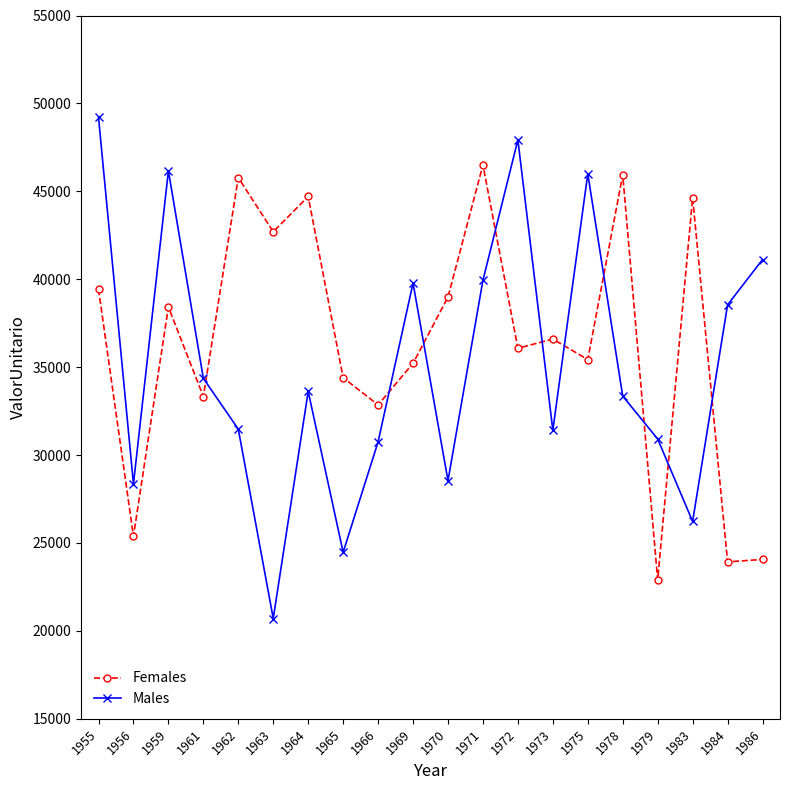

List the series in order of their overall mean, lowest first.

Males, Females